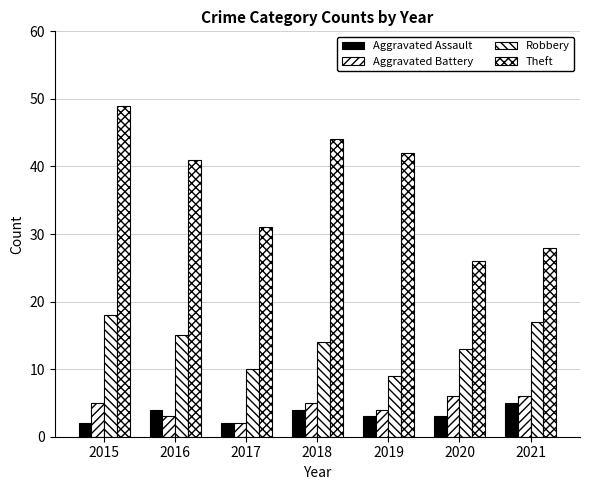

Does the chart contain stacked bars?

No